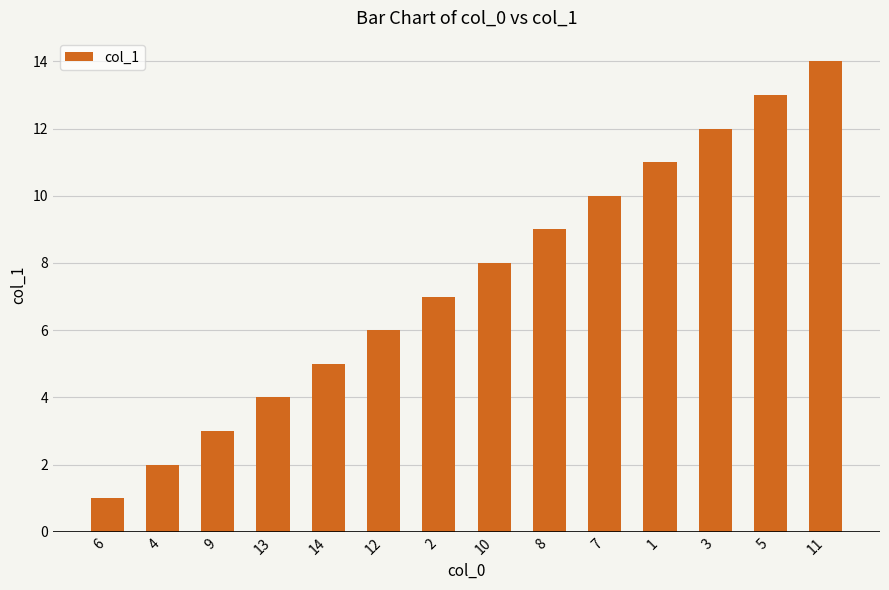

Between 14 and 7, which is larger?

7